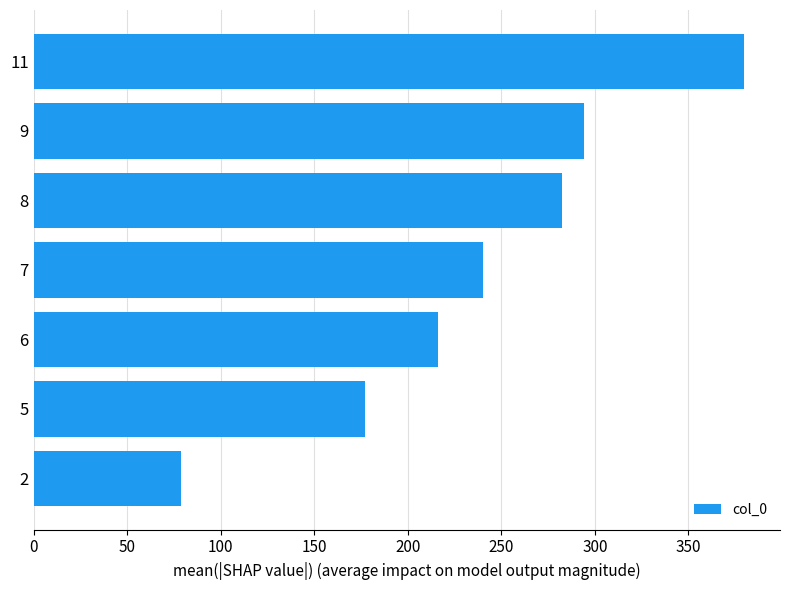

Reading bottom to top, what are all the values shown in this chart?

79.0	177.1	216.1	240.1	282.5	294.3	379.9